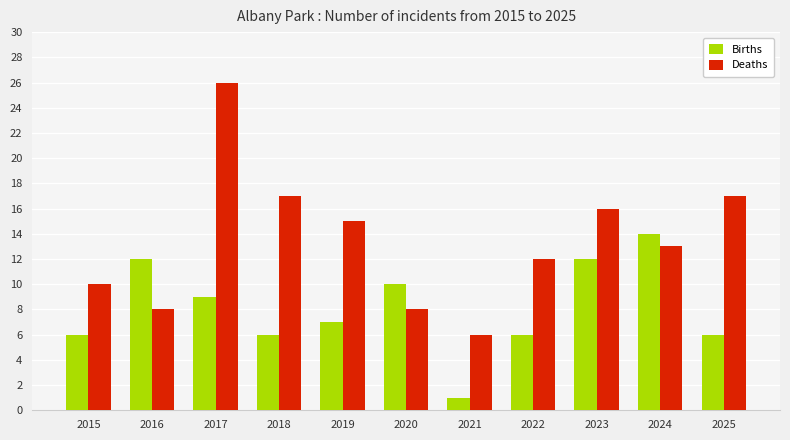

True or false: Deaths has a value of 10 at 2015.

True